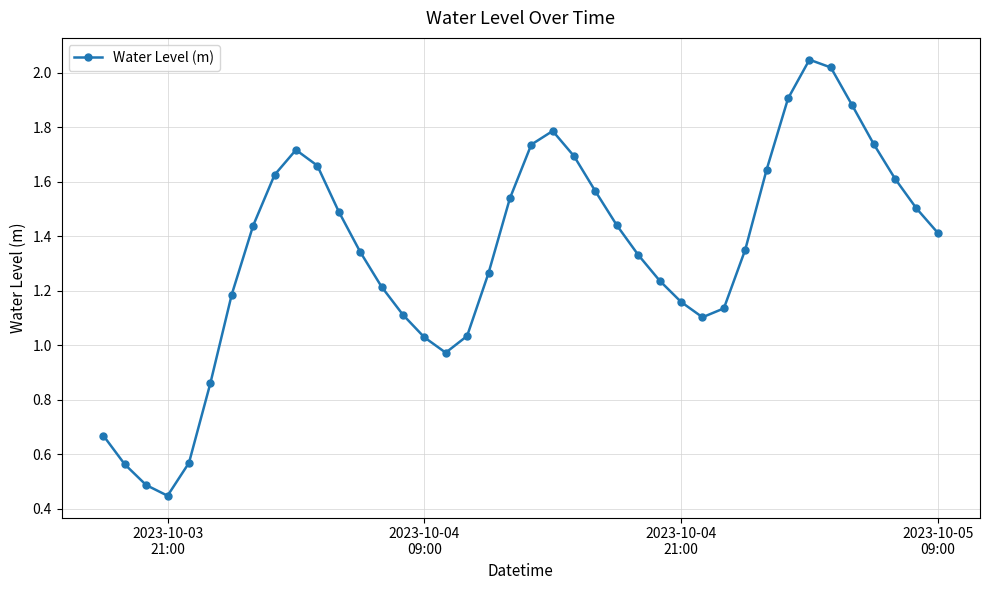

How many points are lower than both their immediate neighbors (excluding endpoints)?

3